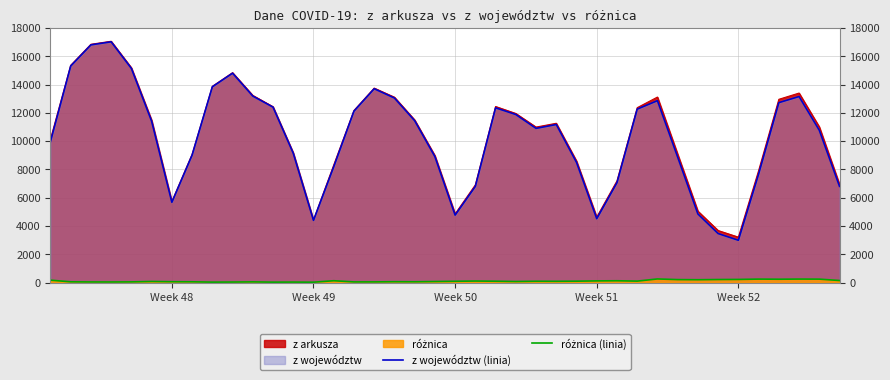

The value of z województw (linia) at Week 49 is 4399. True or false?

True